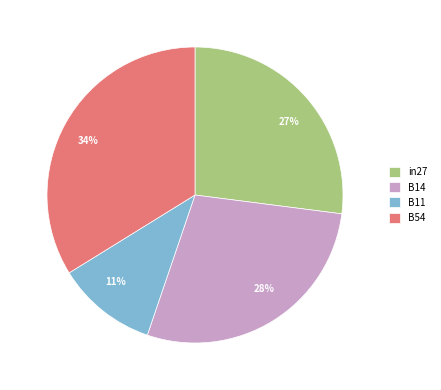

The 11% slice represents 11% of the pie. True or false?

True